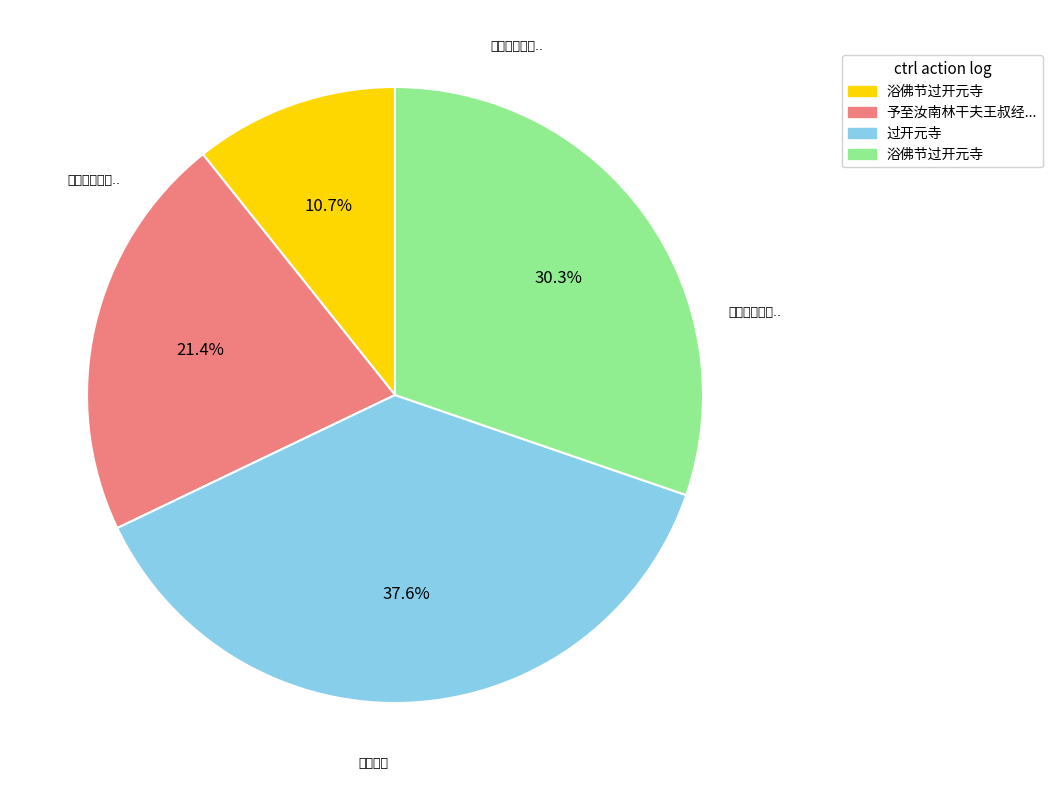

Is there a majority slice in this chart?

No